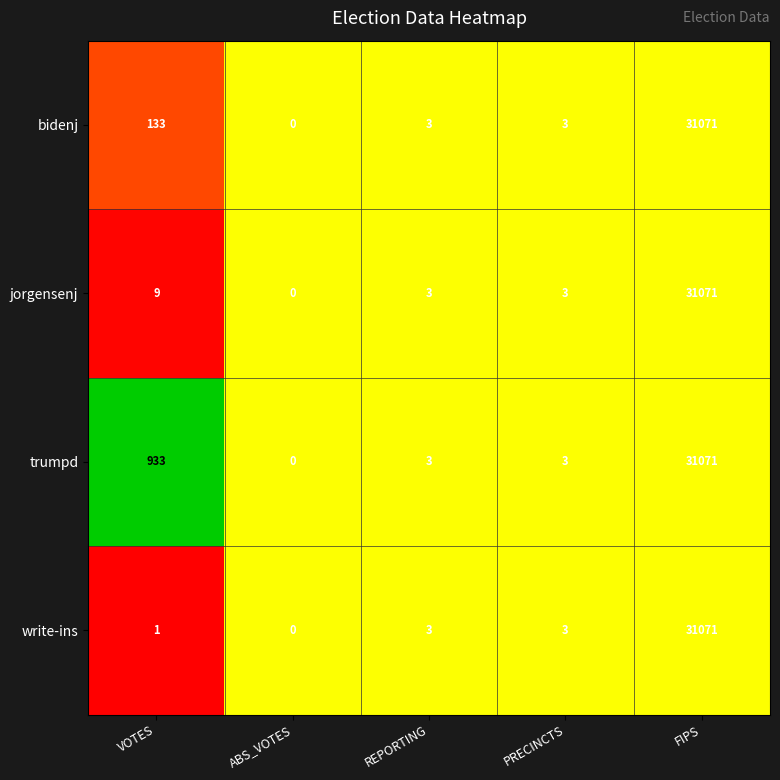

At which category is the sum across all series the highest?

FIPS